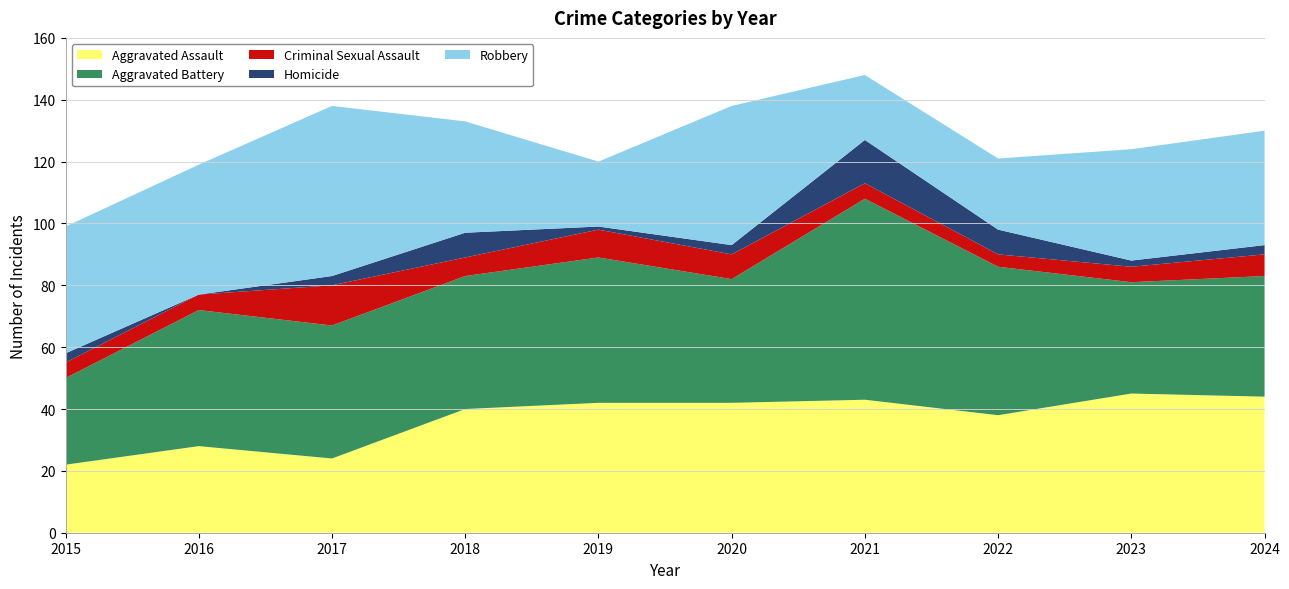

Reading left to right, transcribe all the data shown in this chart.

Aggravated Assault: 2015=22	2016=28	2017=24	2018=40	2019=42	2020=42	2021=43	2022=38	2023=45	2024=44
Aggravated Battery: 2015=28	2016=44	2017=43	2018=43	2019=47	2020=40	2021=65	2022=48	2023=36	2024=39
Criminal Sexual Assault: 2015=5	2016=5	2017=13	2018=6	2019=9	2020=8	2021=5	2022=4	2023=5	2024=7
Homicide: 2015=3	2016=0	2017=3	2018=8	2019=1	2020=3	2021=14	2022=8	2023=2	2024=3
Robbery: 2015=41	2016=42	2017=55	2018=36	2019=21	2020=45	2021=21	2022=23	2023=36	2024=37